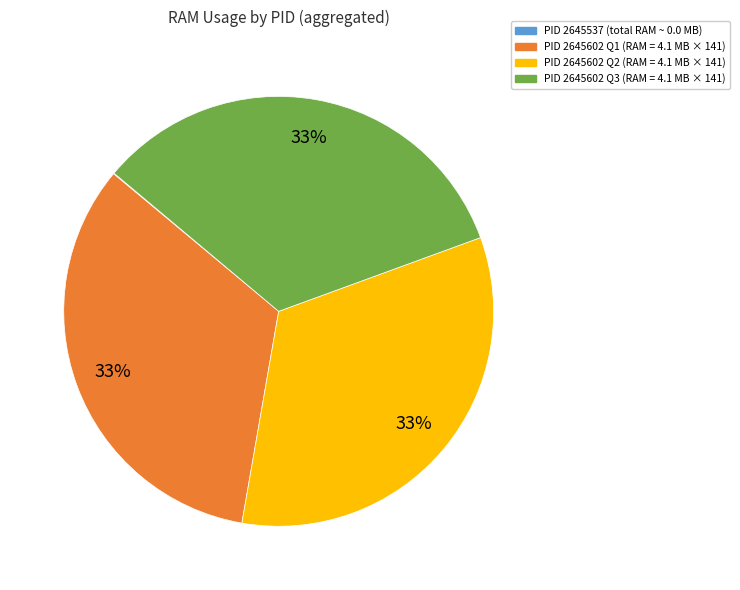

To the nearest percent, what is the average slice percentage?

25%